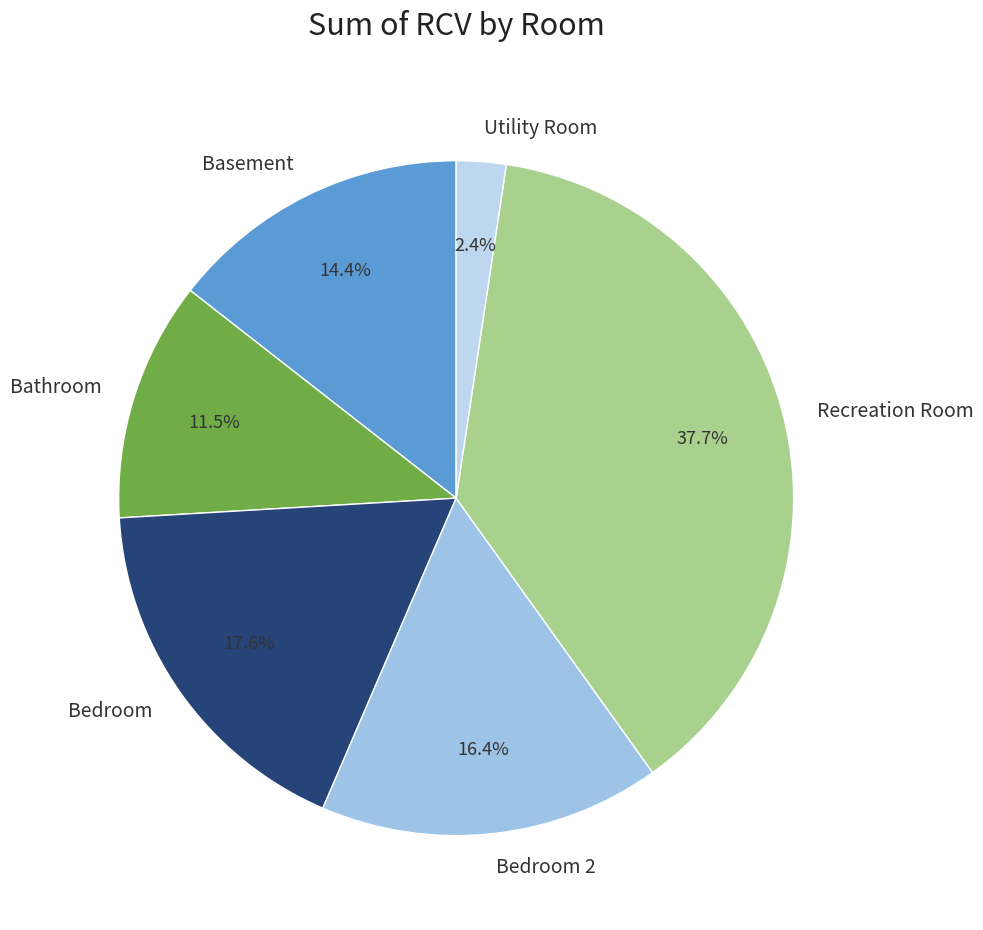

Does Utility Room represent more than half of the total?

No